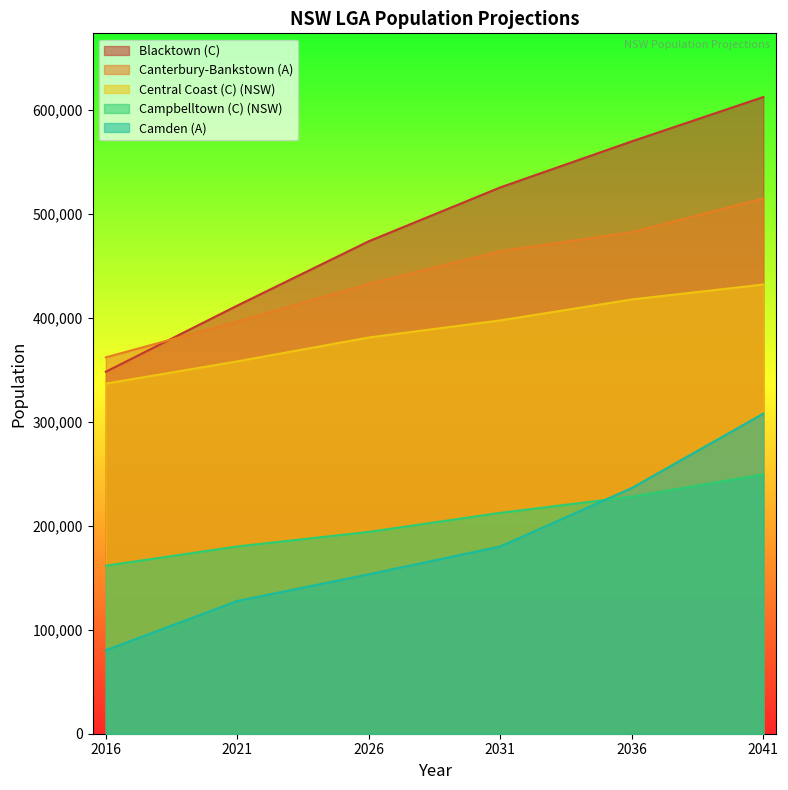

Which series changed the most between 2026 and 2031?

Blacktown (C)